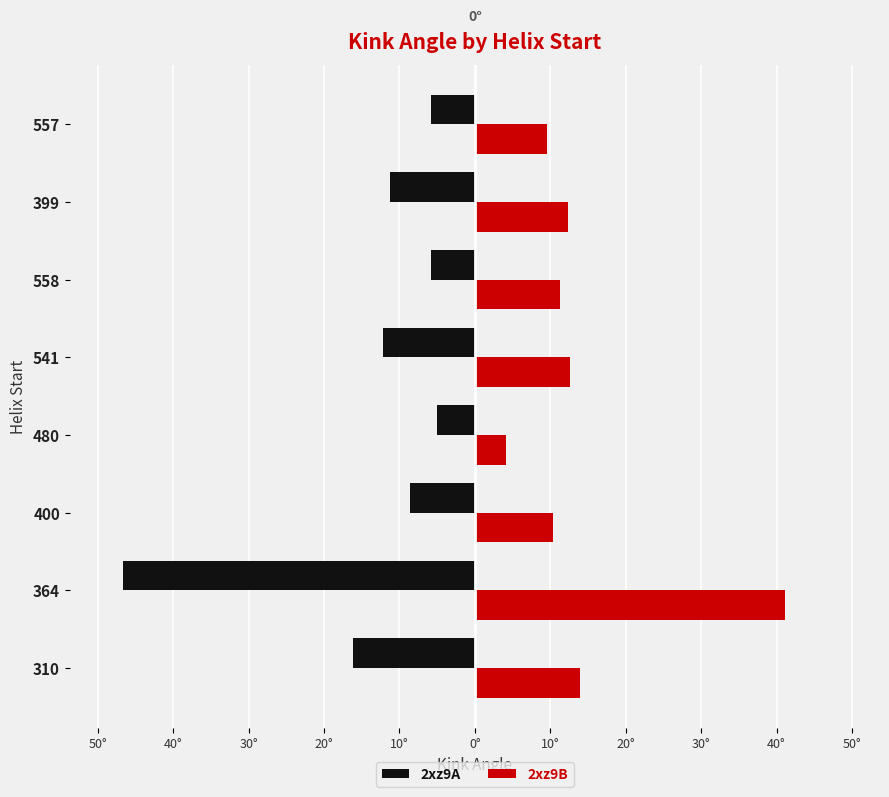

What are all the series names shown in the legend?

2xz9A, 2xz9B